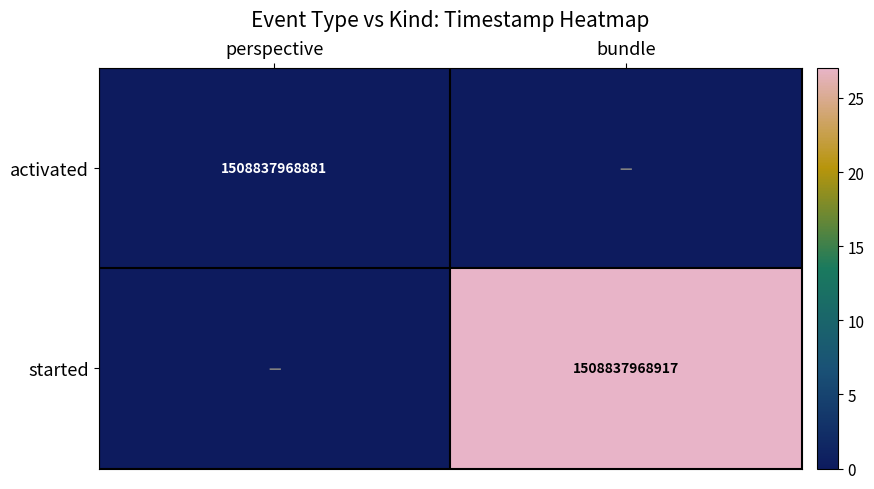

True or false: started has a value of 1508837968917 at bundle.

True